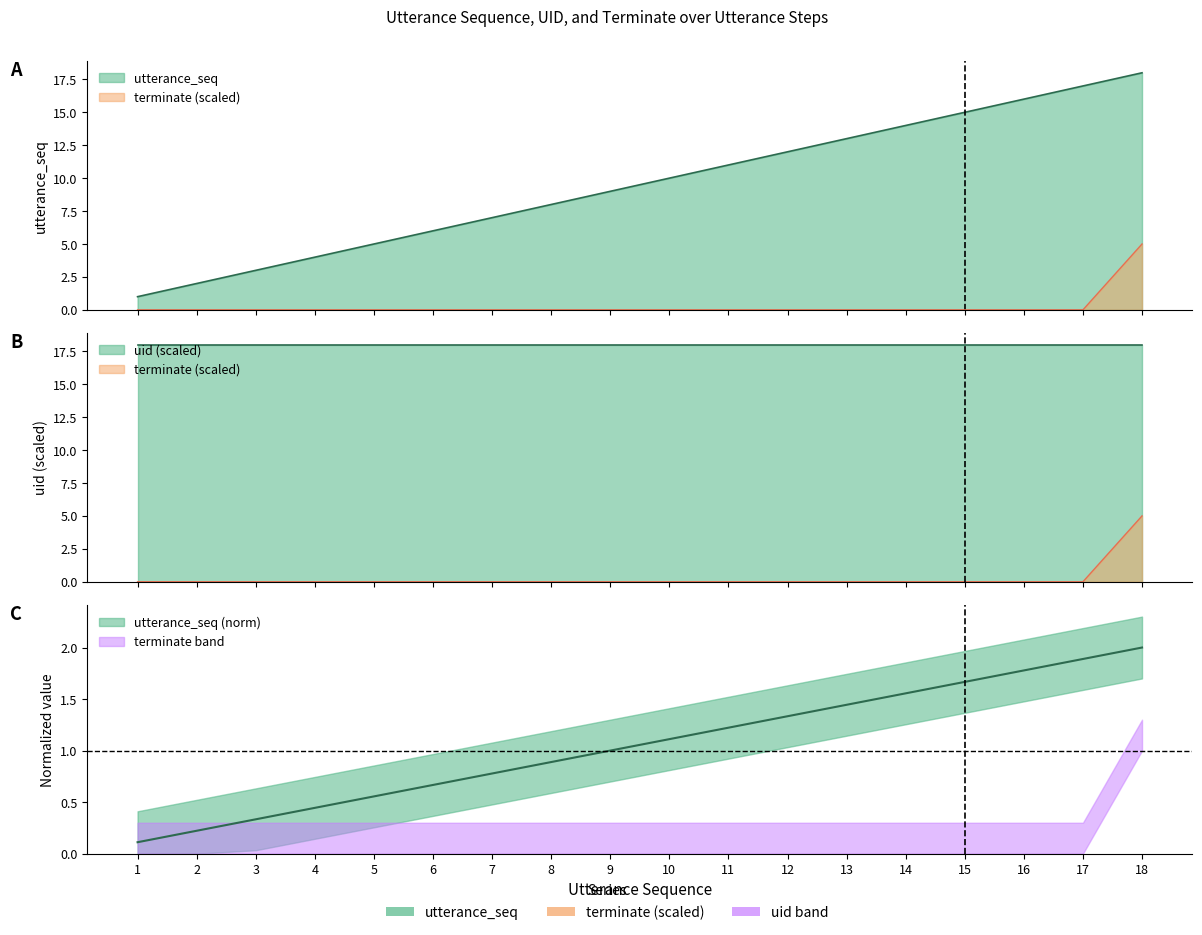

Reading right to left, list all the values displayed in this chart.

utterance_seq: 18	17	16	15	14	13	12	11	10	9	8	7	6	5	4	3	2	1
terminate: 5	0	0	0	0	0	0	0	0	0	0	0	0	0	0	0	0	0